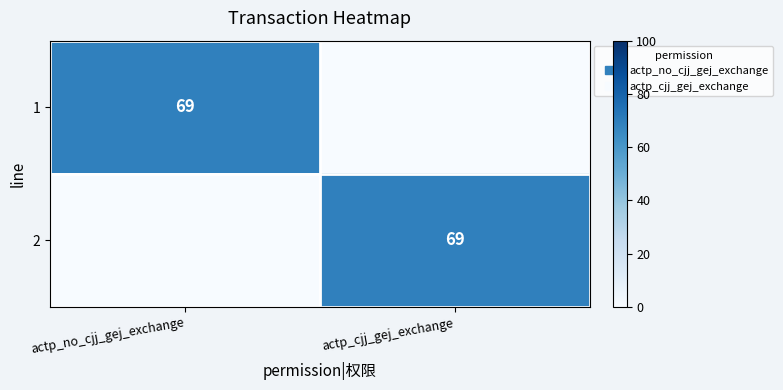

What is the sum of all 2 values?

69